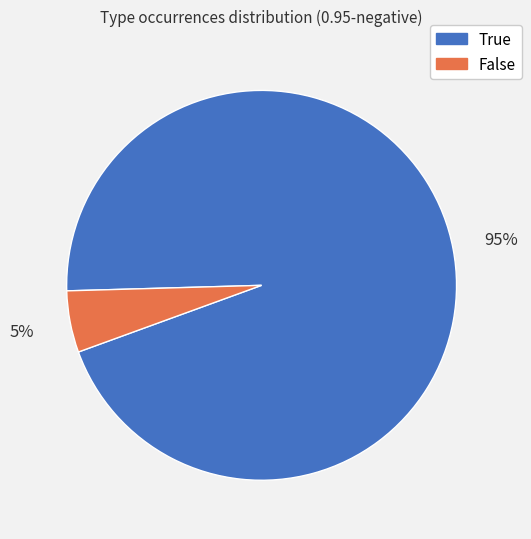

Is it true that False is 5% of the pie?

True